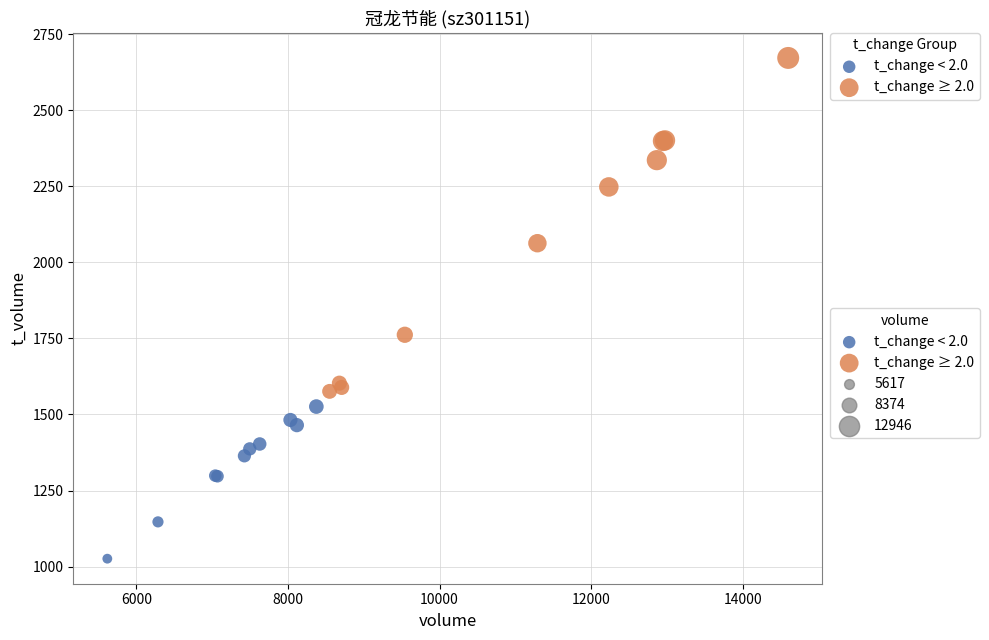

Which series contains the lowest Y value?

t_change < 2.0